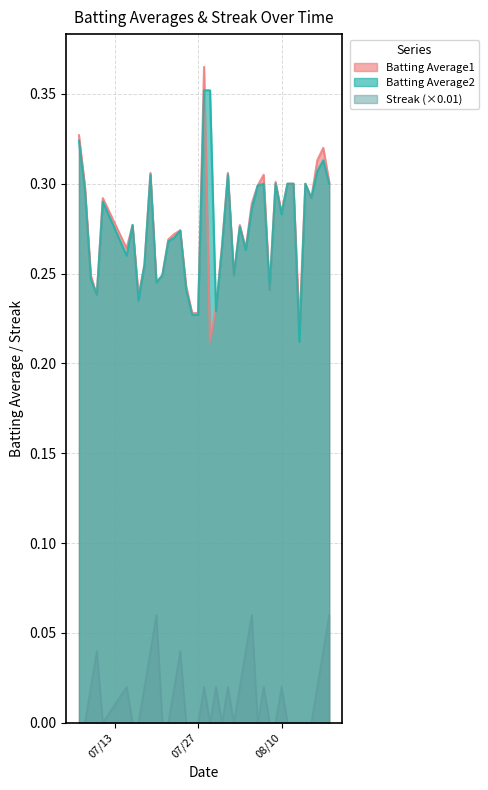

At which category does Batting Average1 reach its first local valley?

2010-07-10